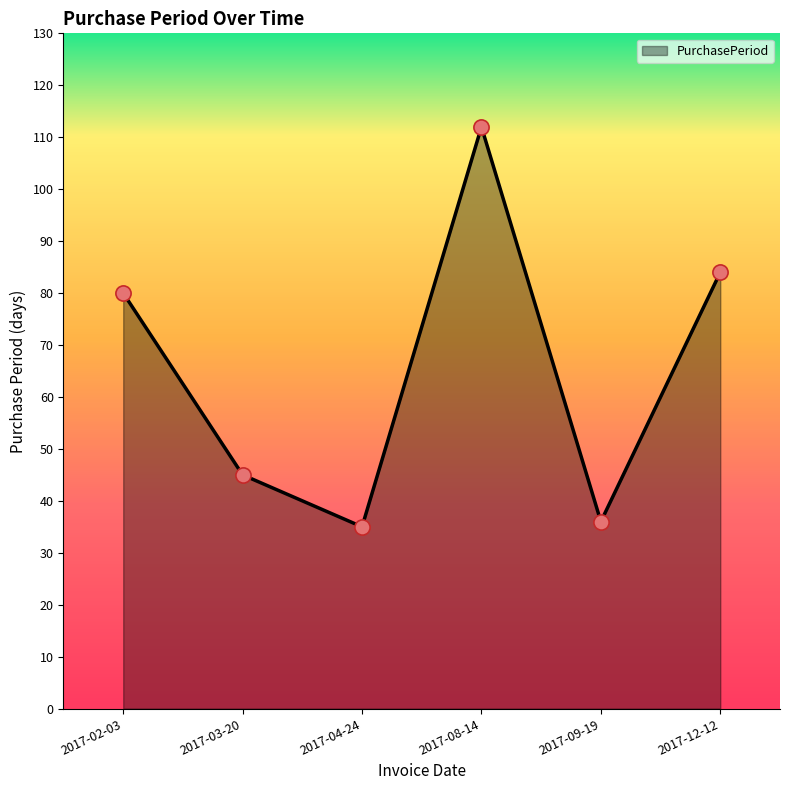

What is the change in value from 2017-03-20 to 2017-08-14?

+67